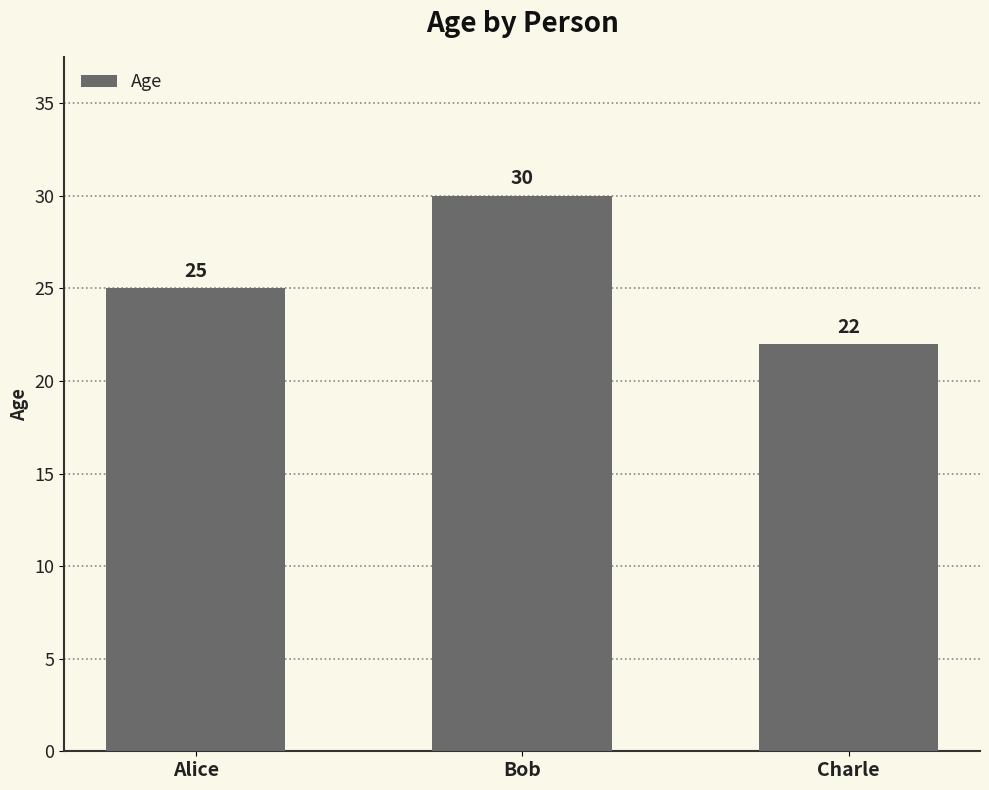

Rank the categories by value from lowest to highest.

Charle, Alice, Bob